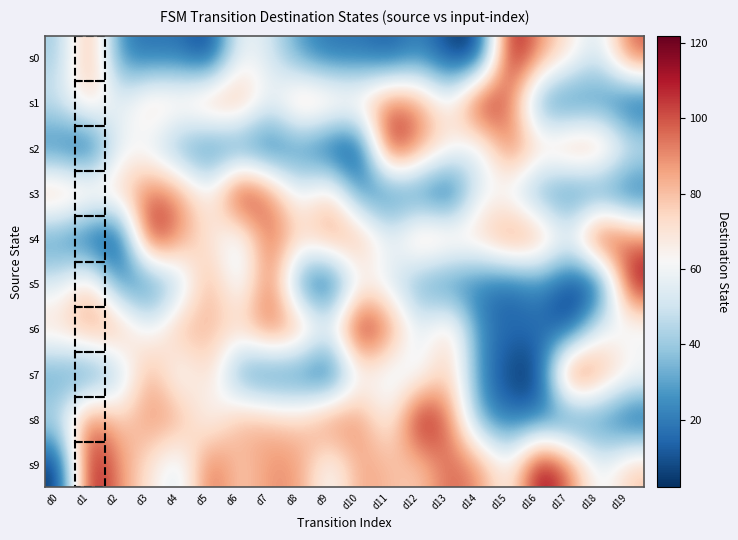

Reading left to right, transcribe all the data shown in this chart.

s0: d0=41	d1=89	d2=22	d3=16	d4=18	d5=3	d6=61	d7=52	d8=27	d9=17	d10=18	d11=11	d12=23	d13=5	d14=2	d15=118	d16=89	d17=69	d18=49	d19=100
s1: d0=51	d1=78	d2=54	d3=80	d4=75	d5=90	d6=88	d7=56	d8=87	d9=81	d10=76	d11=99	d12=90	d13=60	d14=122	d15=94	d16=22	d17=16	d18=23	d19=5
s2: d0=18	d1=3	d2=61	d3=52	d4=27	d5=17	d6=18	d7=11	d8=23	d9=5	d10=2	d11=118	d12=89	d13=69	d14=49	d15=100	d16=75	d17=90	d18=88	d19=56
s3: d0=87	d1=81	d2=76	d3=99	d4=90	d5=60	d6=122	d7=94	d8=54	d9=80	d10=22	d11=16	d12=18	d13=3	d14=61	d15=52	d16=27	d17=17	d18=18	d19=11
s4: d0=23	d1=5	d2=2	d3=118	d4=89	d5=69	d6=49	d7=100	d8=75	d9=90	d10=88	d11=56	d12=87	d13=81	d14=76	d15=99	d16=90	d17=60	d18=122	d19=94
s5: d0=54	d1=80	d2=22	d3=16	d4=41	d5=89	d6=49	d7=100	d8=18	d9=3	d10=61	d11=52	d12=27	d13=17	d14=18	d15=11	d16=23	d17=5	d18=2	d19=118
s6: d0=75	d1=90	d2=88	d3=56	d4=87	d5=81	d6=76	d7=99	d8=90	d9=60	d10=122	d11=94	d12=54	d13=80	d14=22	d15=16	d16=18	d17=3	d18=61	d19=52
s7: d0=27	d1=17	d2=41	d3=89	d4=51	d5=78	d6=22	d7=16	d8=18	d9=3	d10=61	d11=52	d12=54	d13=80	d14=23	d15=5	d16=2	d17=118	d18=89	d19=69
s8: d0=49	d1=100	d2=75	d3=90	d4=88	d5=56	d6=87	d7=81	d8=76	d9=99	d10=90	d11=60	d12=122	d13=94	d14=27	d15=17	d16=18	d17=11	d18=23	d19=5
s9: d0=2	d1=118	d2=89	d3=69	d4=49	d5=100	d6=75	d7=90	d8=88	d9=56	d10=87	d11=81	d12=76	d13=99	d14=90	d15=60	d16=122	d17=94	d18=54	d19=80